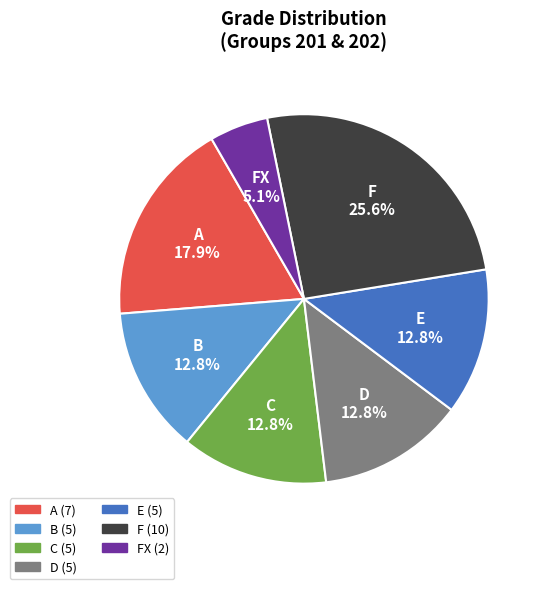

How much of the chart is everything except FX?

94.9%